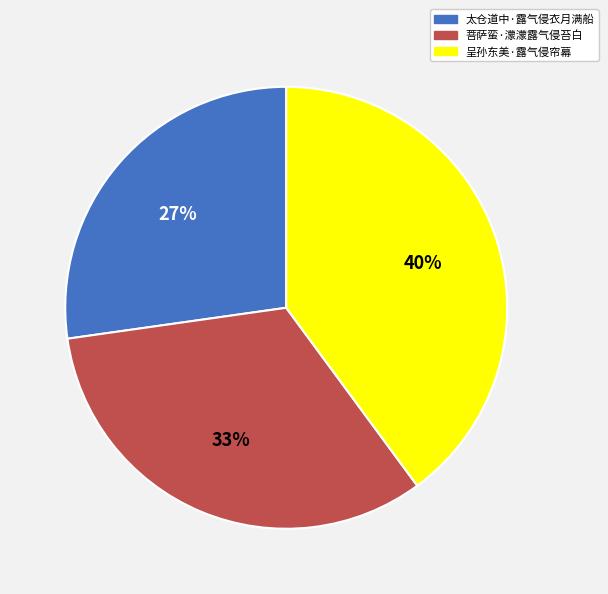

The 呈孙东美·露气侵帘幕 slice represents 54% of the pie. True or false?

False